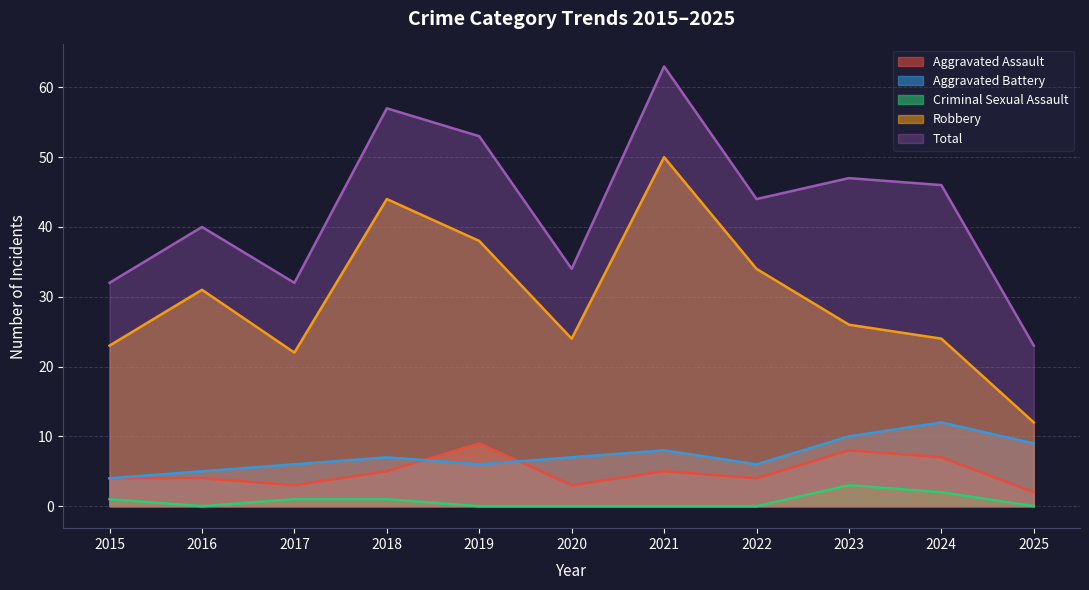

How many interior local valleys does the Robbery series have?

2